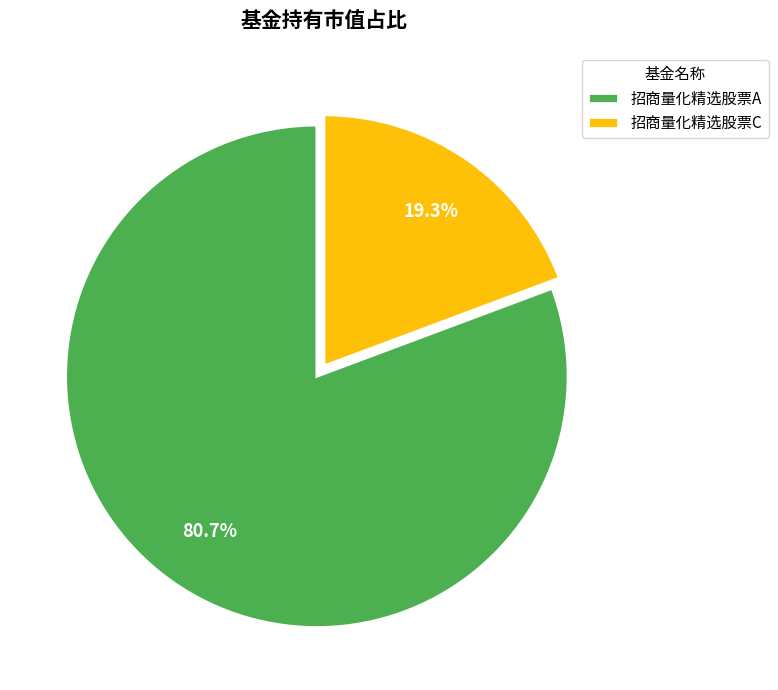

To the nearest percent, what is the difference between the 招商量化精选股票C and 招商量化精选股票A slice percentages?

61%